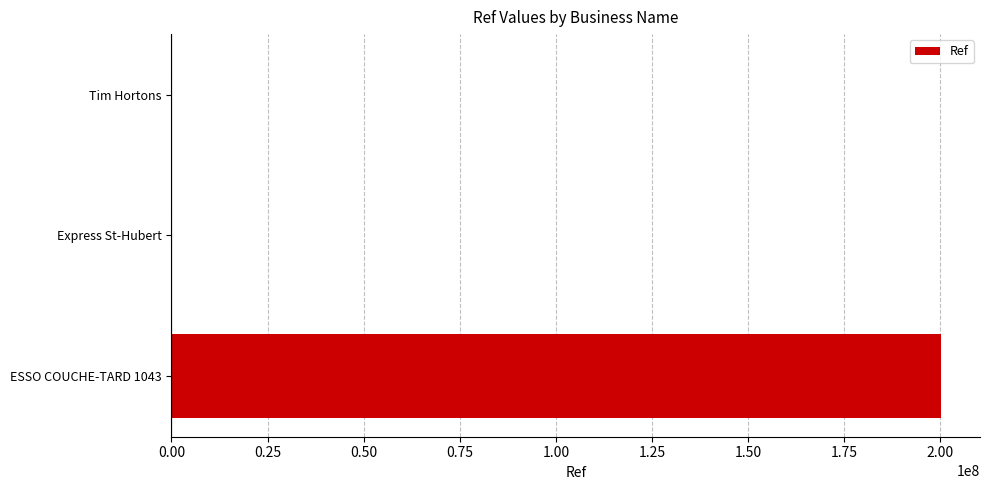

Which category has the highest value across all series?

ESSO COUCHE-TARD 1043